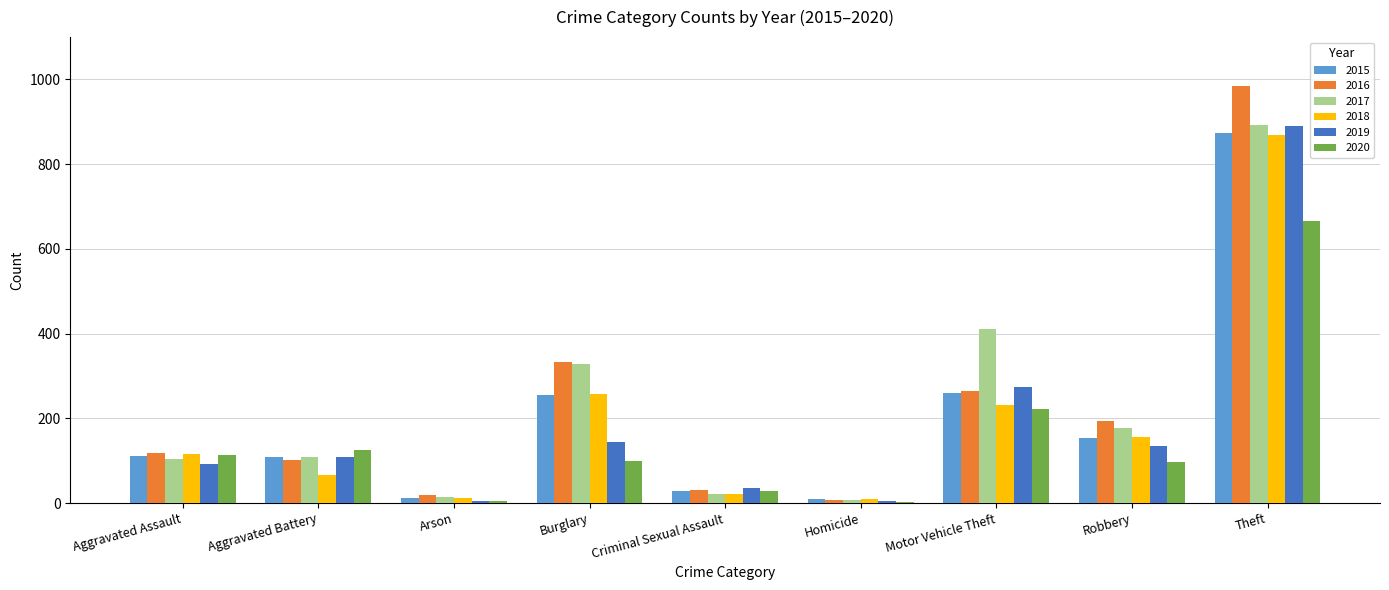

Is it true that 2017 equals 105 at Aggravated Assault?

True